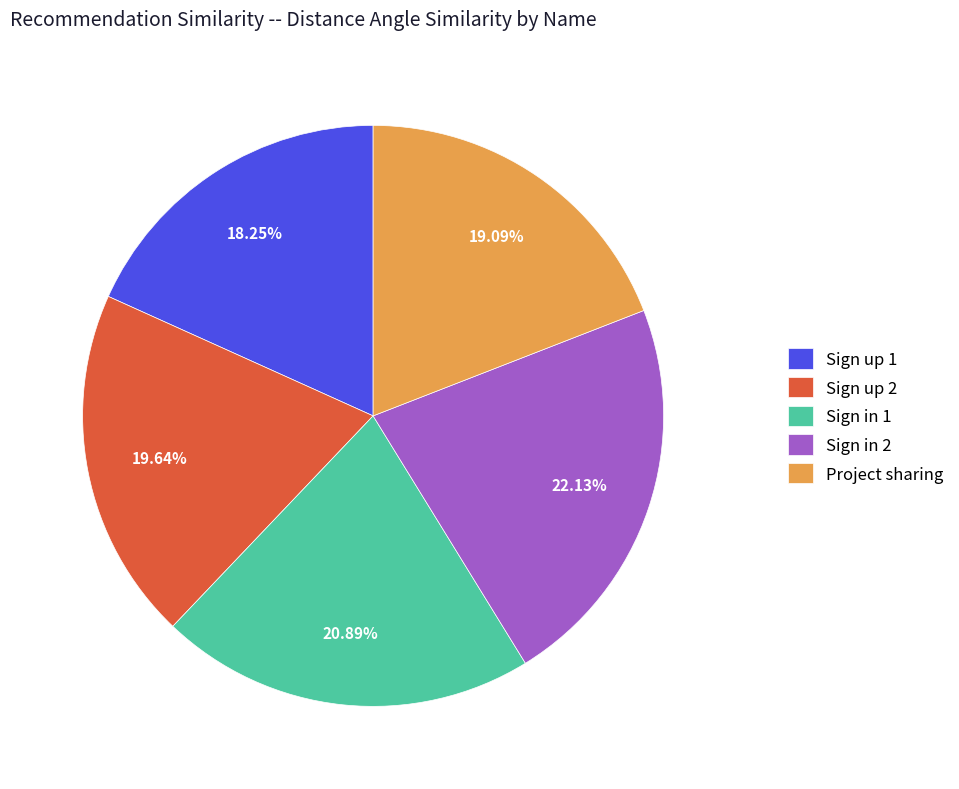

To the nearest percent, what portion does Sign in 2 represent?

22%